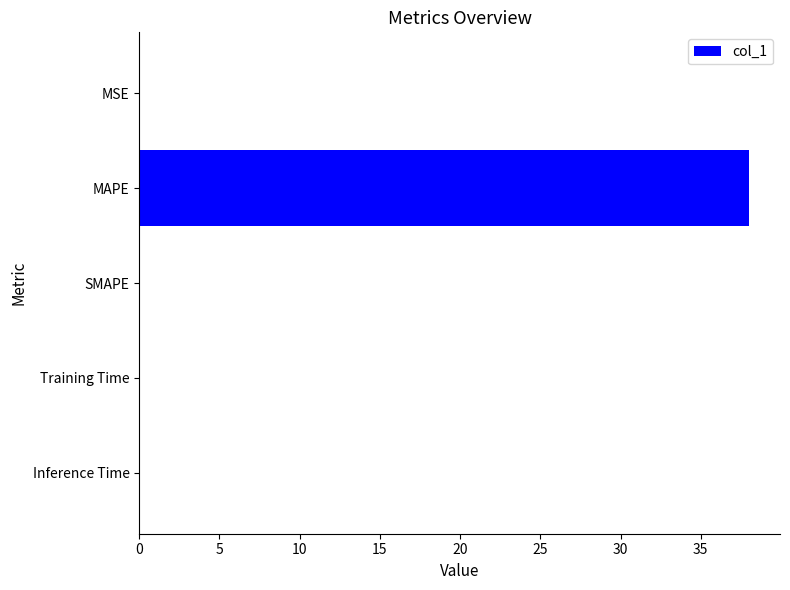

Is it true that the value at SMAPE is 0.0?

True